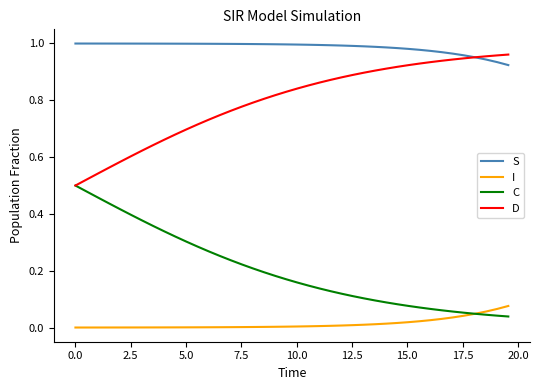

List the series in order of their peak value, lowest first.

I, C, D, S